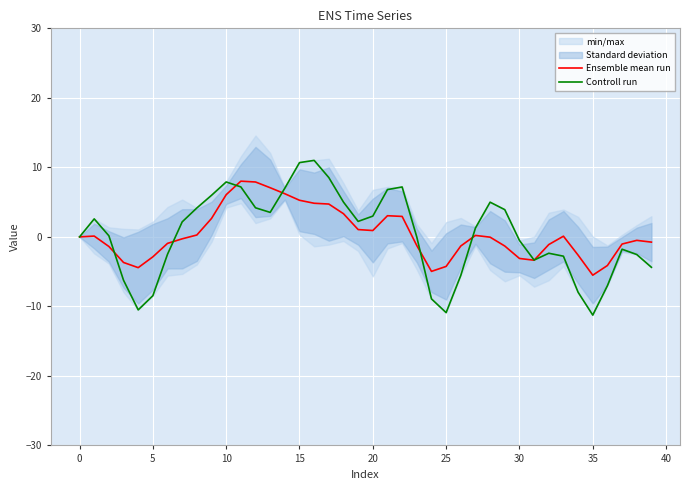

Which has a higher value, 28 or 32?

28